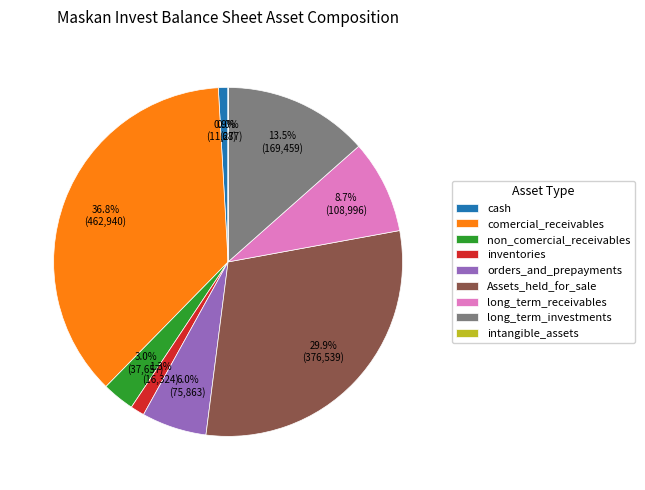

Between inventories and long_term_receivables, which is larger?

long_term_receivables